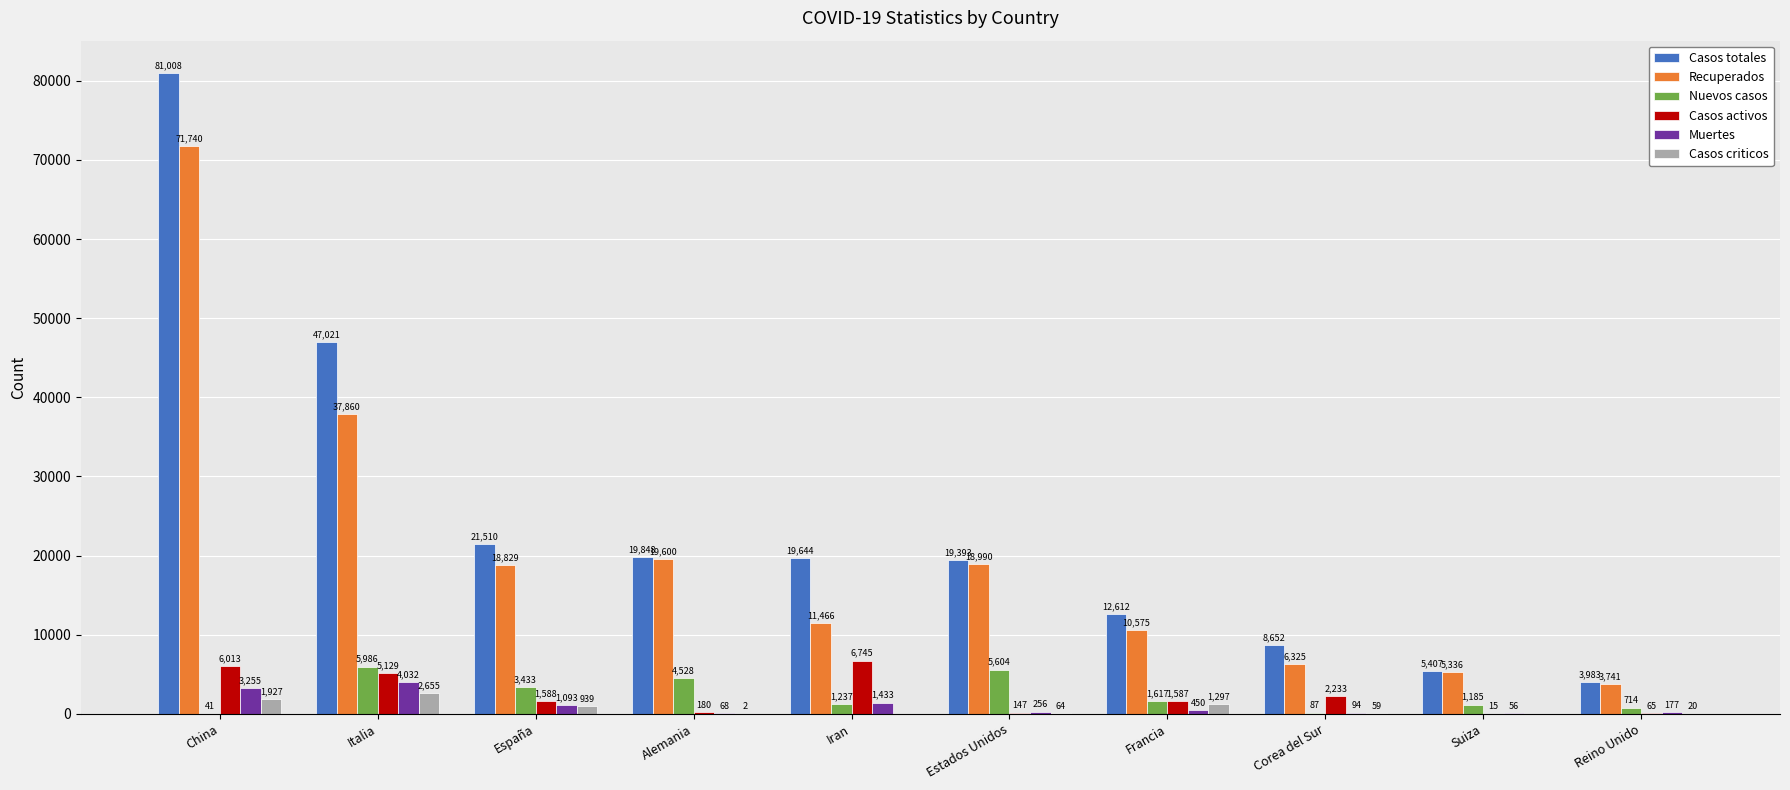

How many groups of bars are there?

10